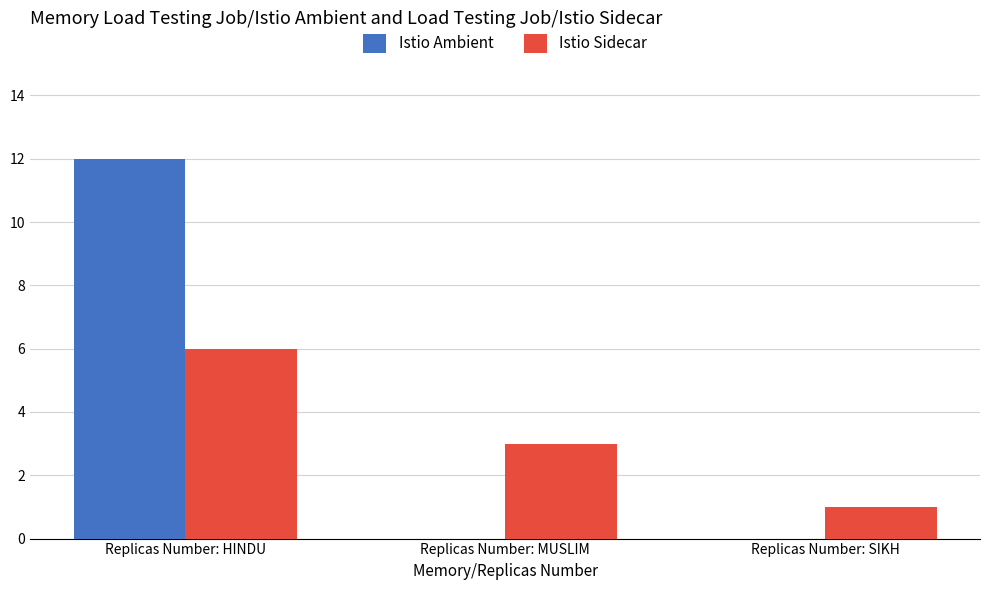

At which category is the sum across all series the highest?

Replicas Number: HINDU